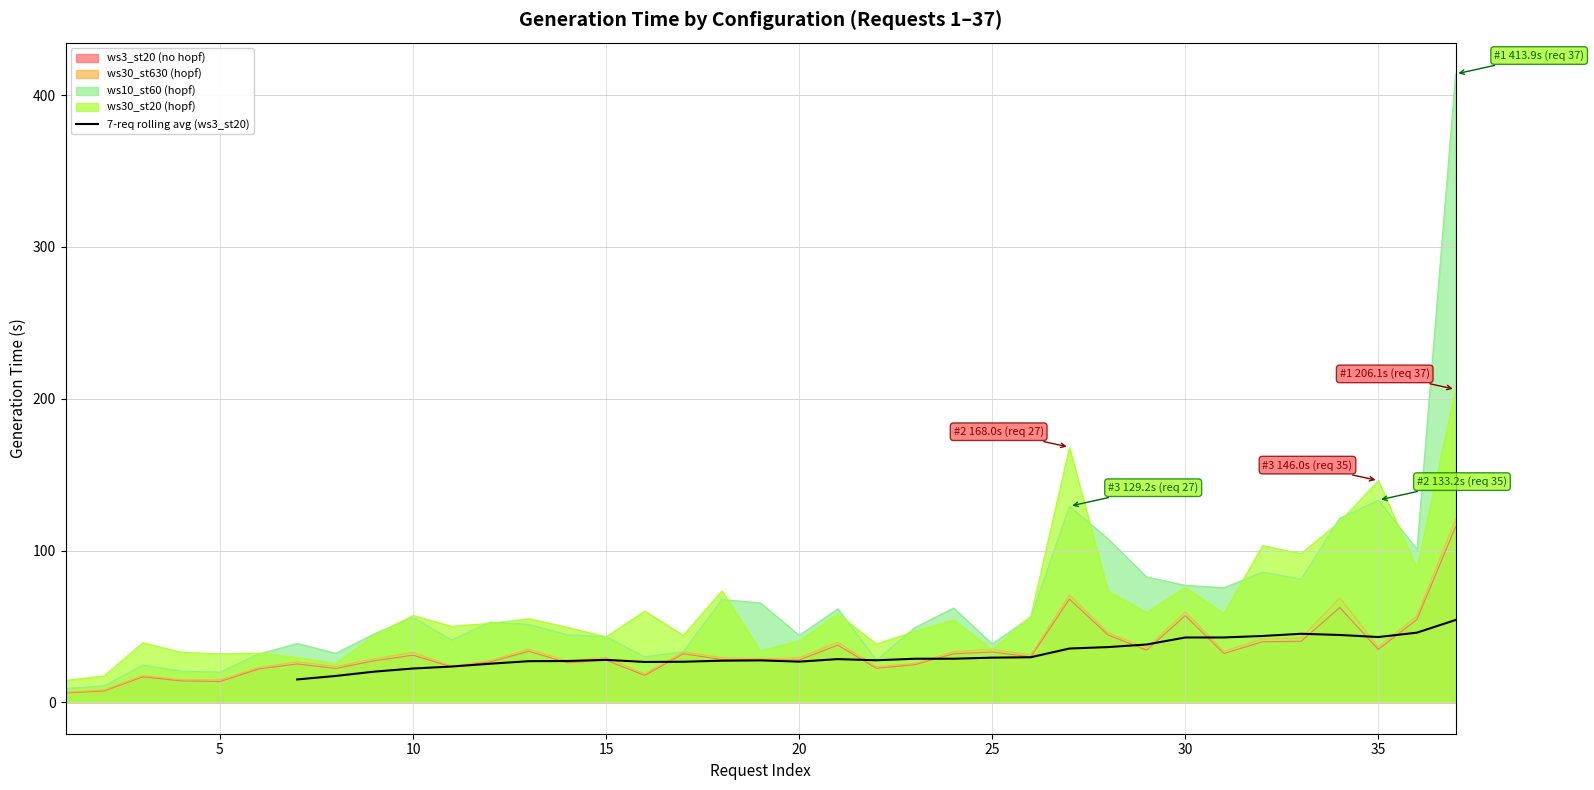

True or false: 7-req rolling avg (ws3_st20) has a value of 43.0 at 35.

True